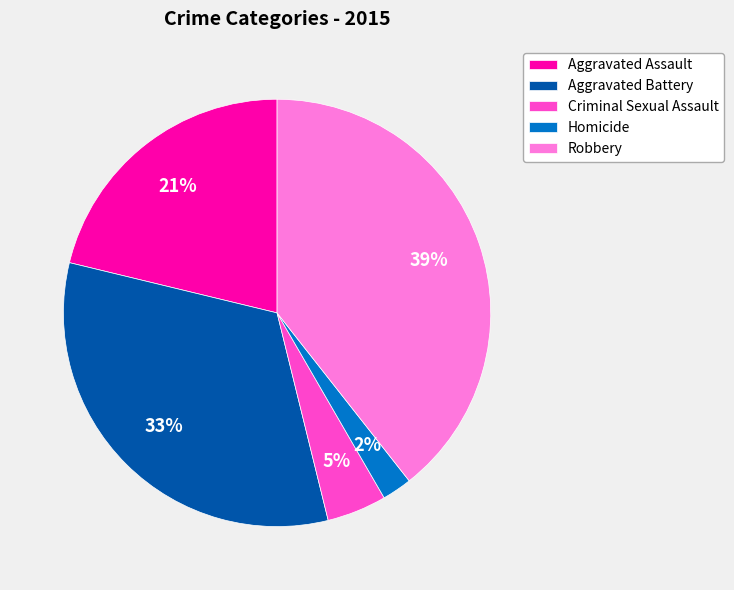

To the nearest percent, what percentage of the pie is Aggravated Assault?

21%